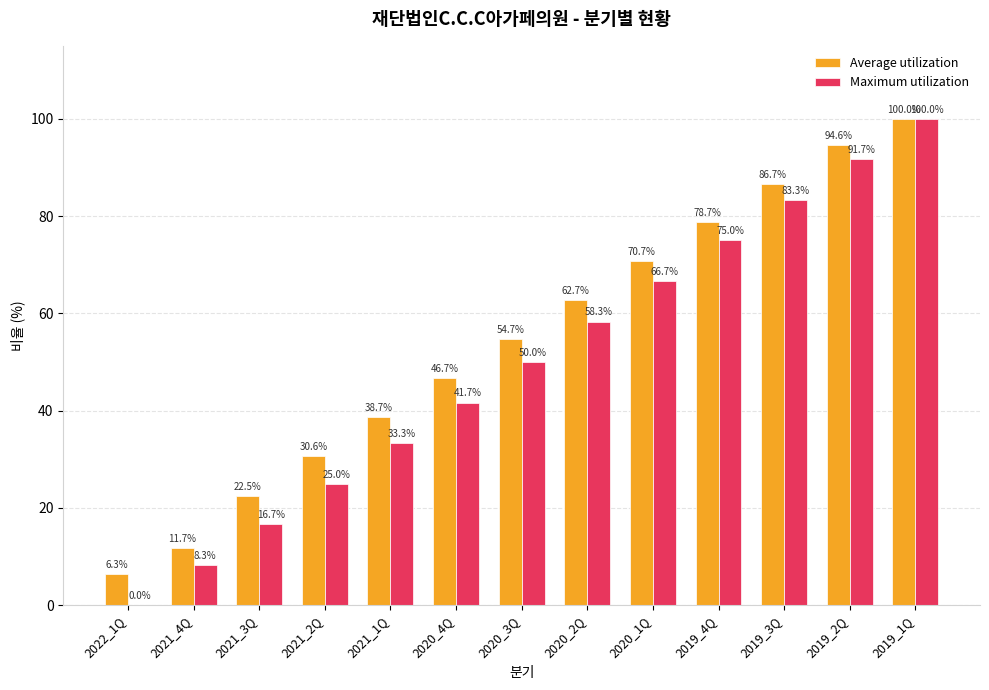

Is it true that Average utilization equals 19.2 at 2020_3Q?

False